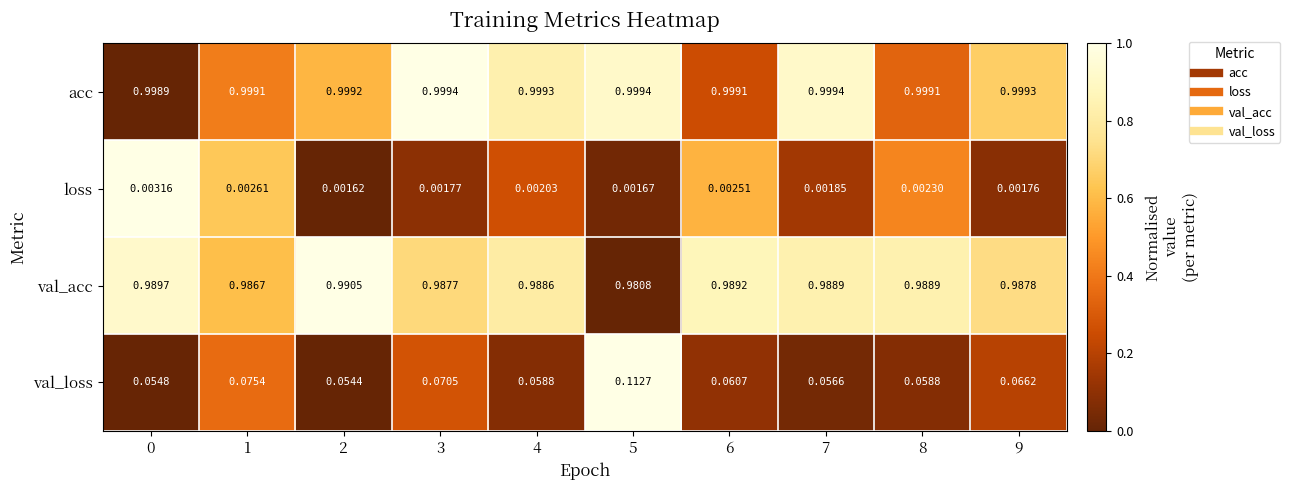

Rank the series by their maximum value, from highest to lowest.

acc, val_acc, val_loss, loss